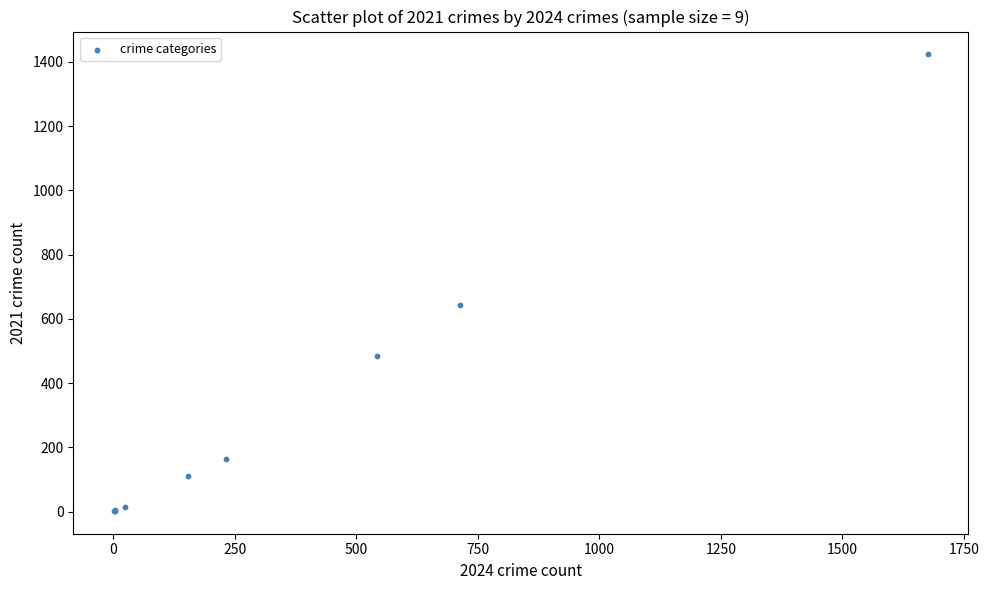

What Y value in the scatter plot is closest to 712?

642